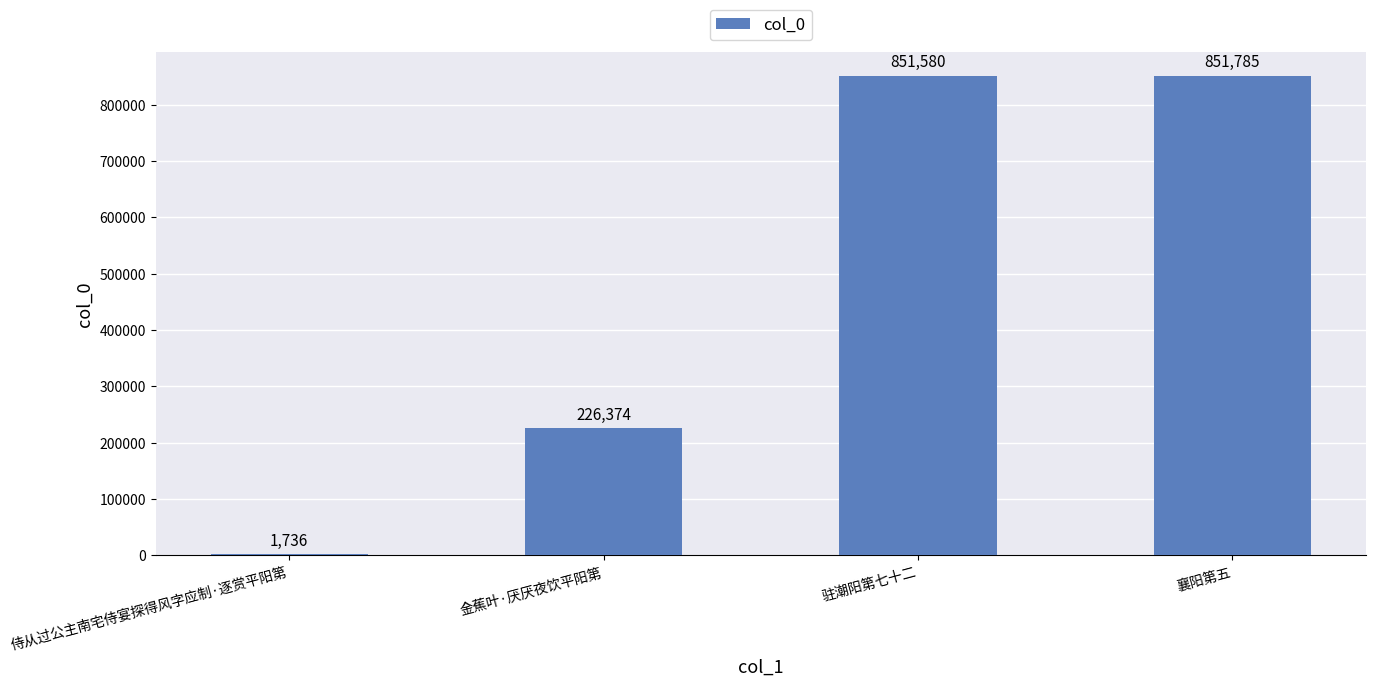

The chart shows a value of 516574 at 襄阳第五. True or false?

False